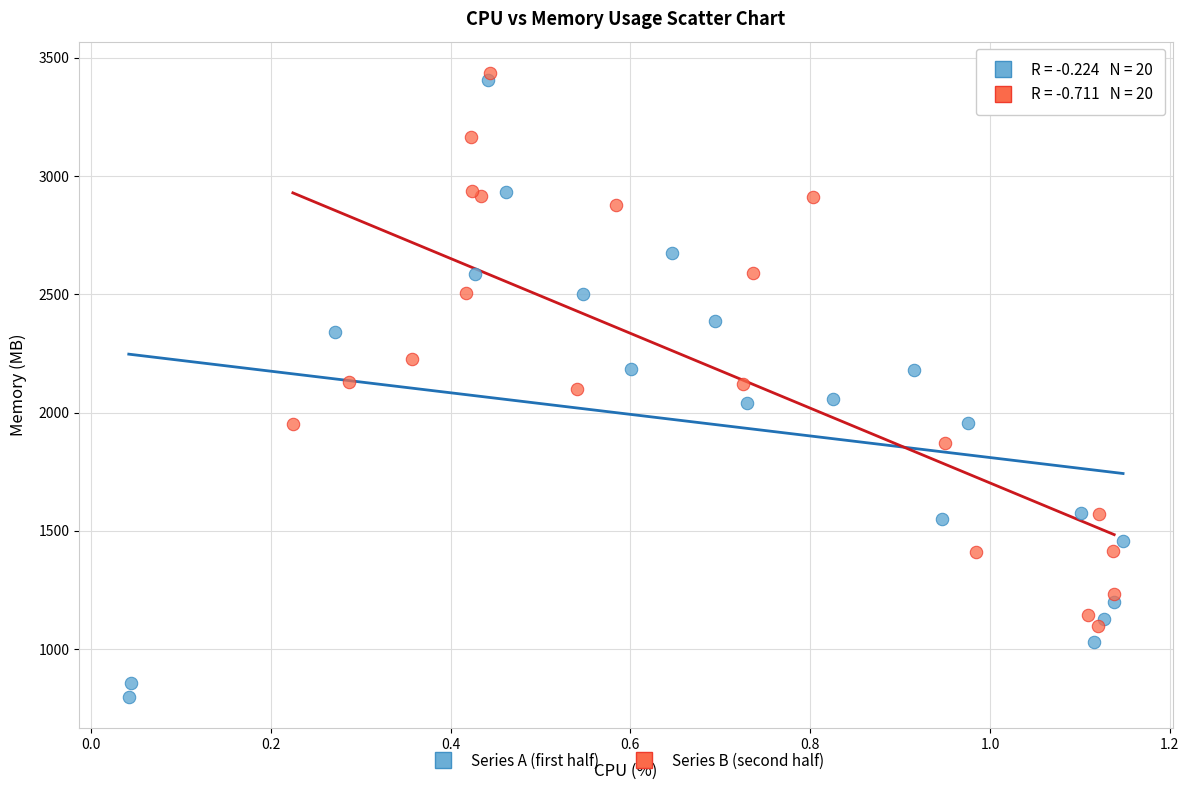

What are all the series names shown in the legend?

Series A (first half), Series B (second half)